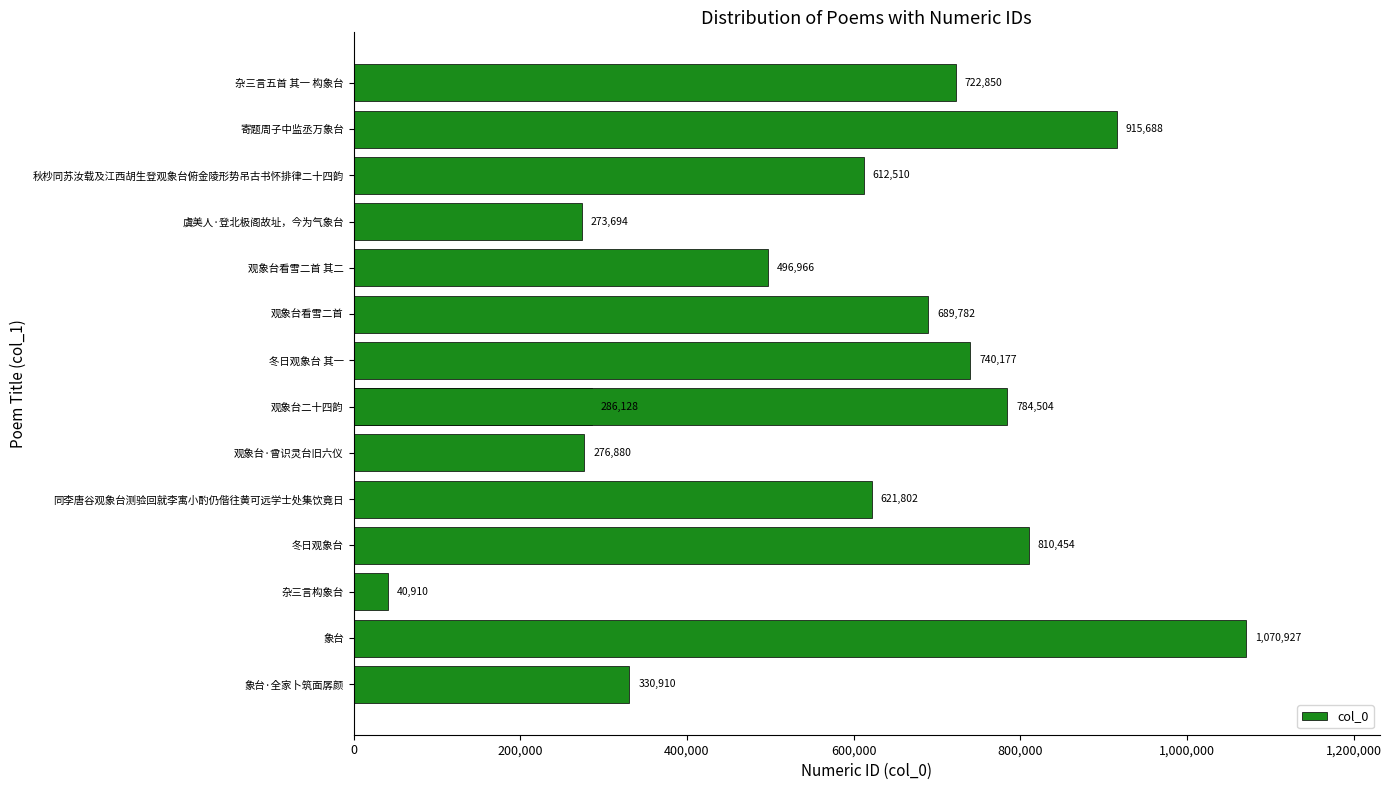

What is the difference between the maximum and minimum values?

1030017